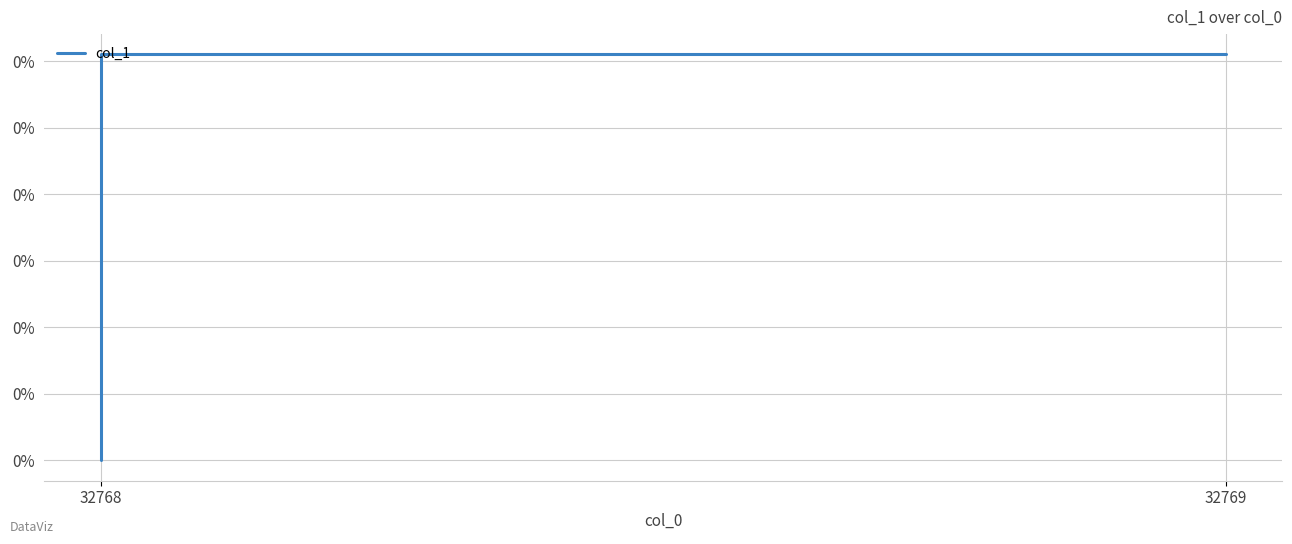

What position from the left is 32768?

1